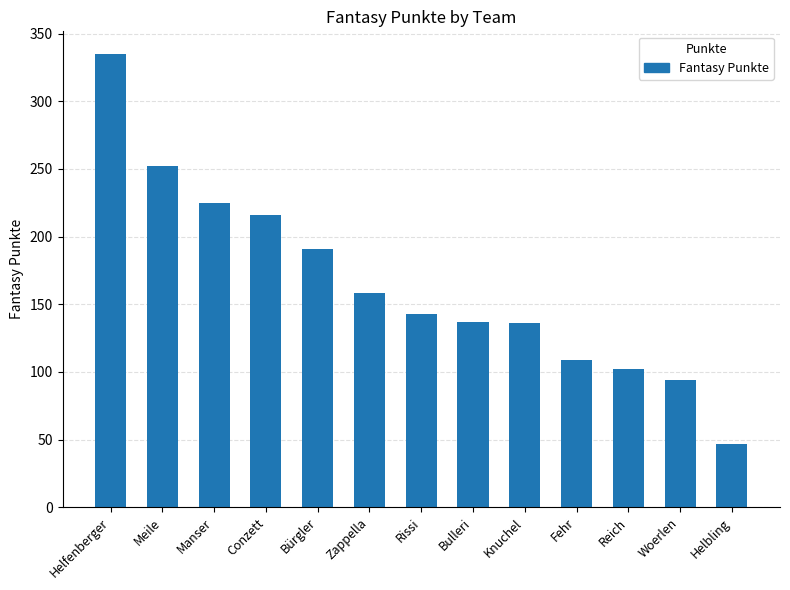

Which category has the lowest value across all series?

Helbling